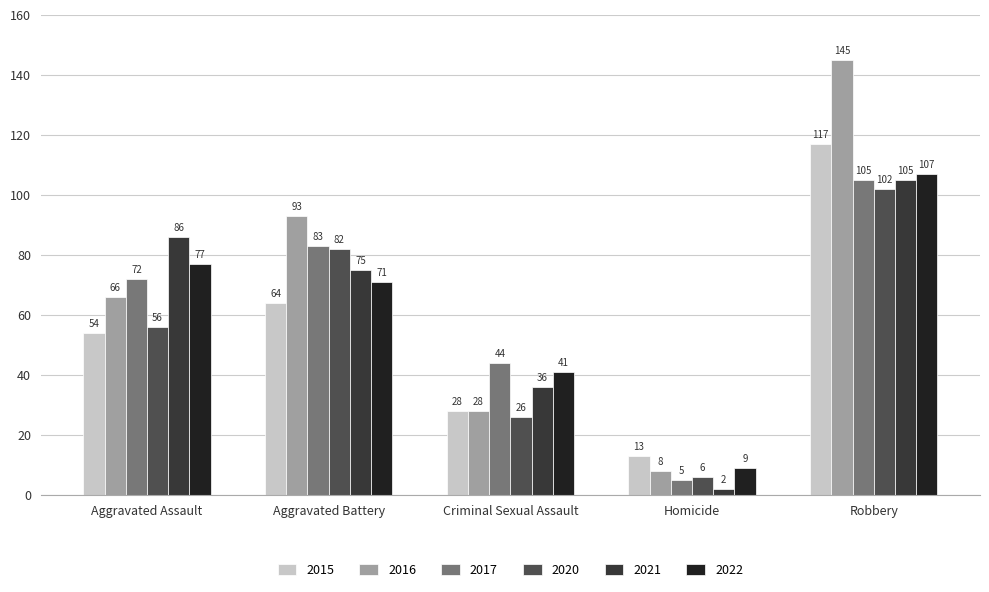

Is it true that 2020 equals 90 at Aggravated Assault?

False